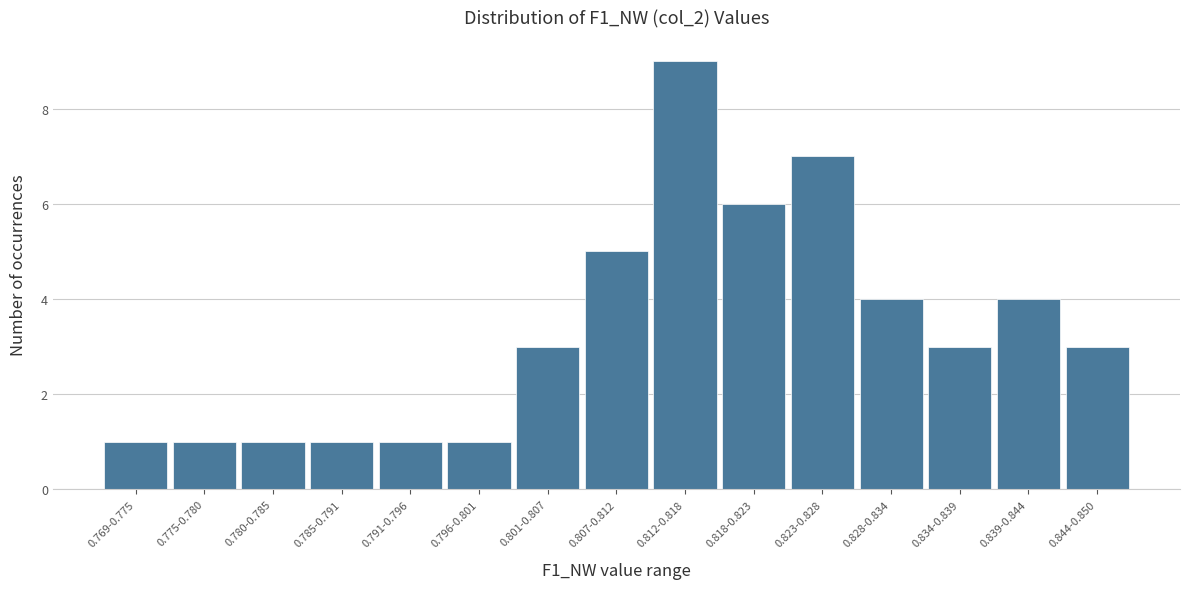

Reading right to left, list all the values displayed in this chart.

3	4	3	4	7	6	9	5	3	1	1	1	1	1	1